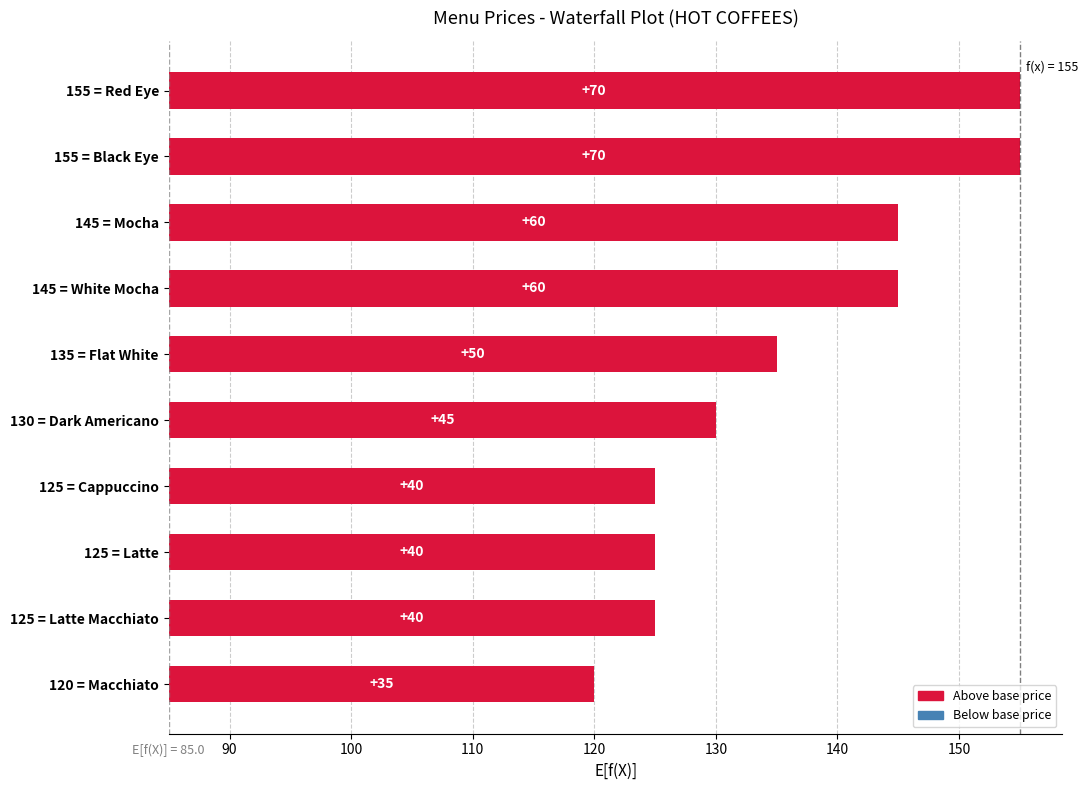

At which label is the value closest to 52?

135 = Flat White